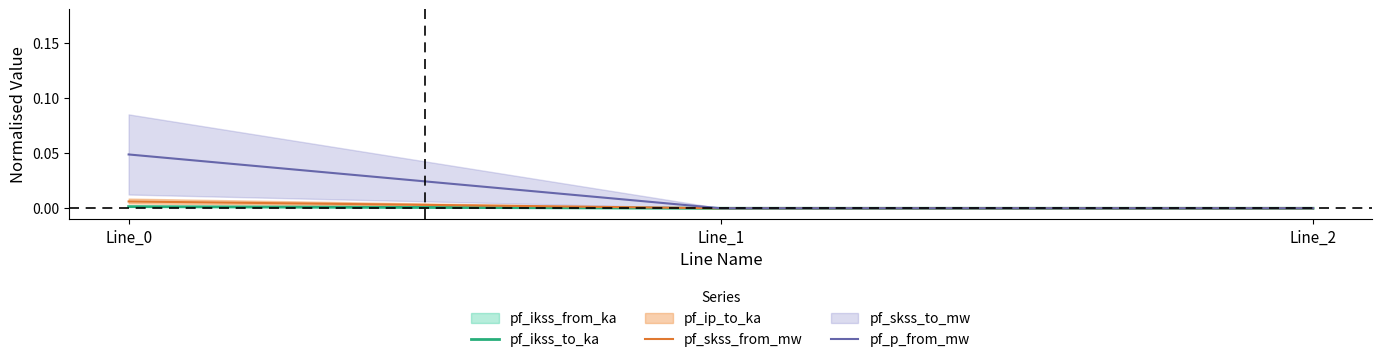

Is it true that pf_ikss_to_ka equals 0.0 at Line_2?

True